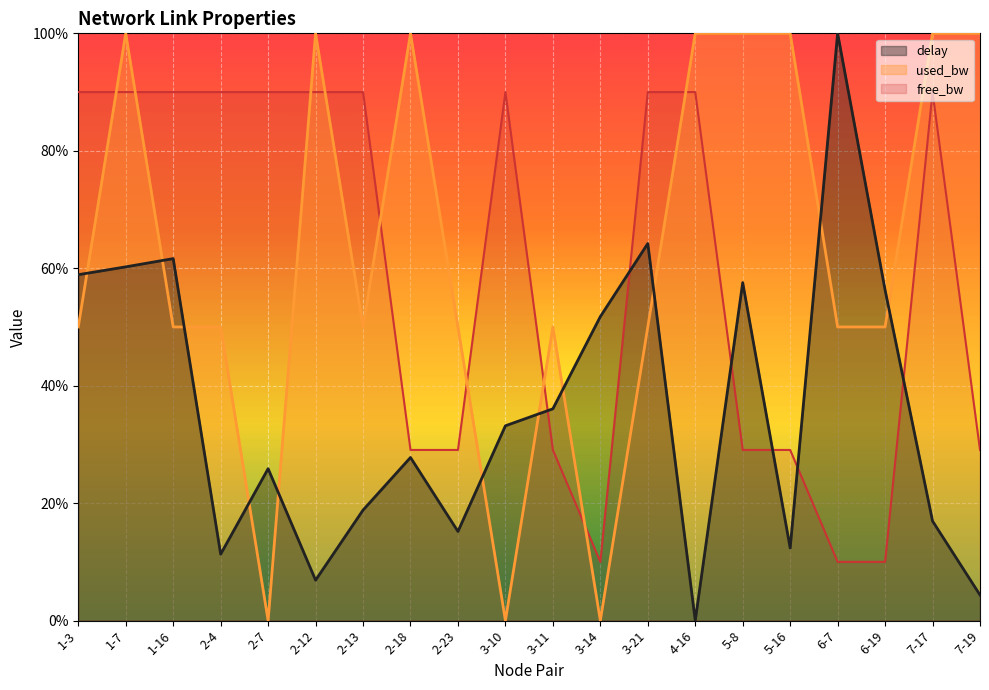

What is the value of the free_bw point at the 11th from the left?

0.3